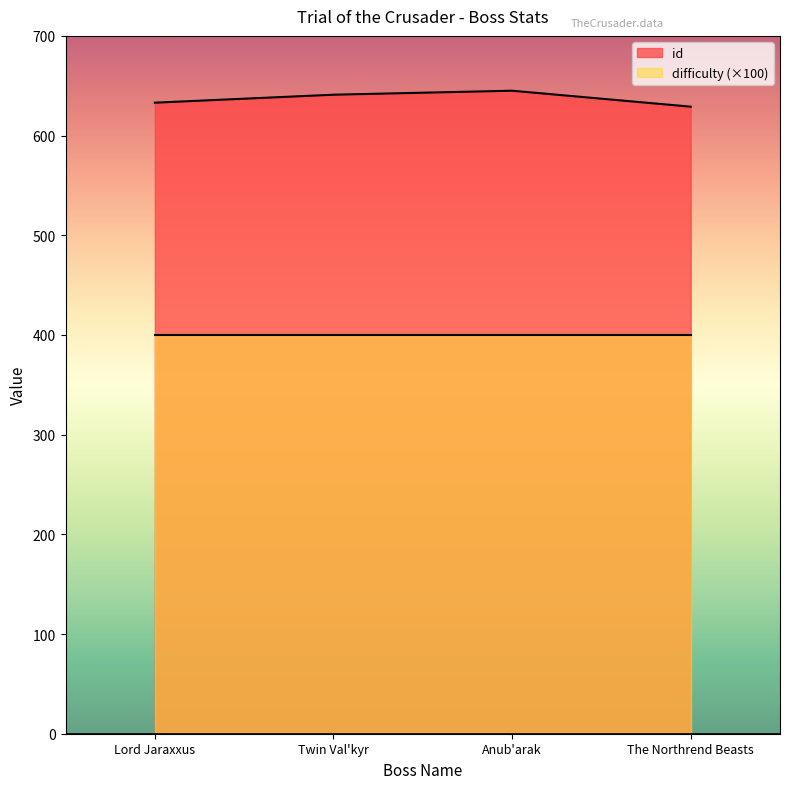

At which category does the chart reach its minimum across all series?

The Northrend Beasts